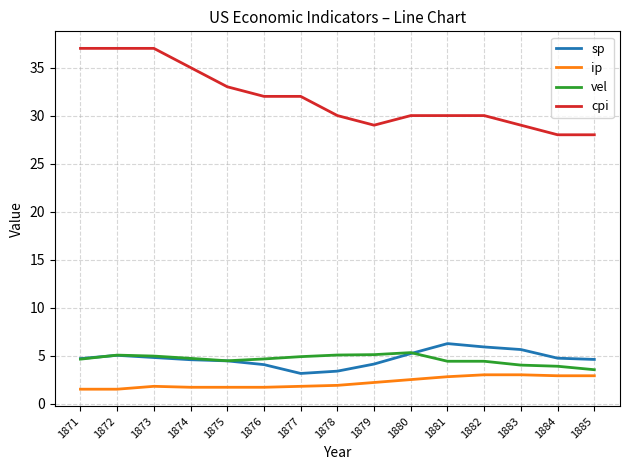

True or false: sp and ip intersect in this chart.

False